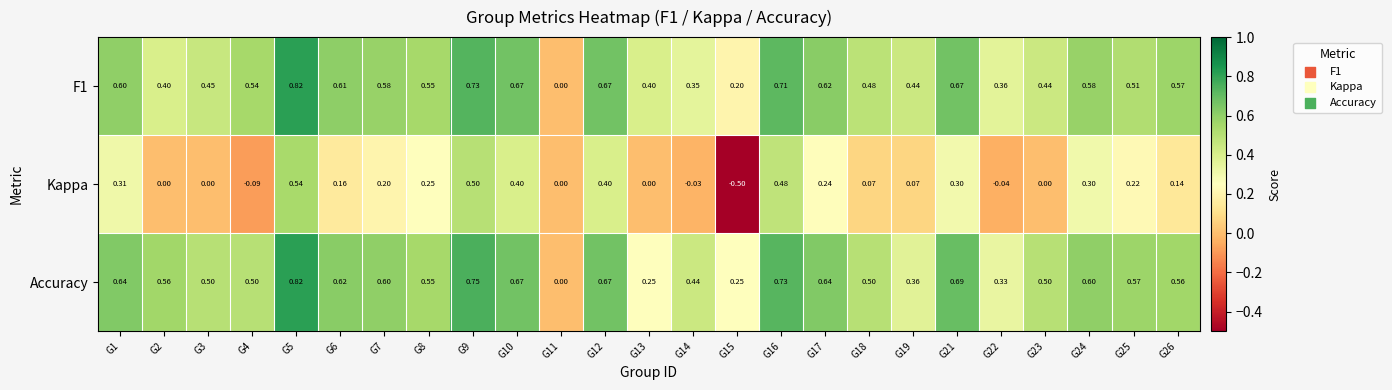

Count the number of categories in the chart.

25